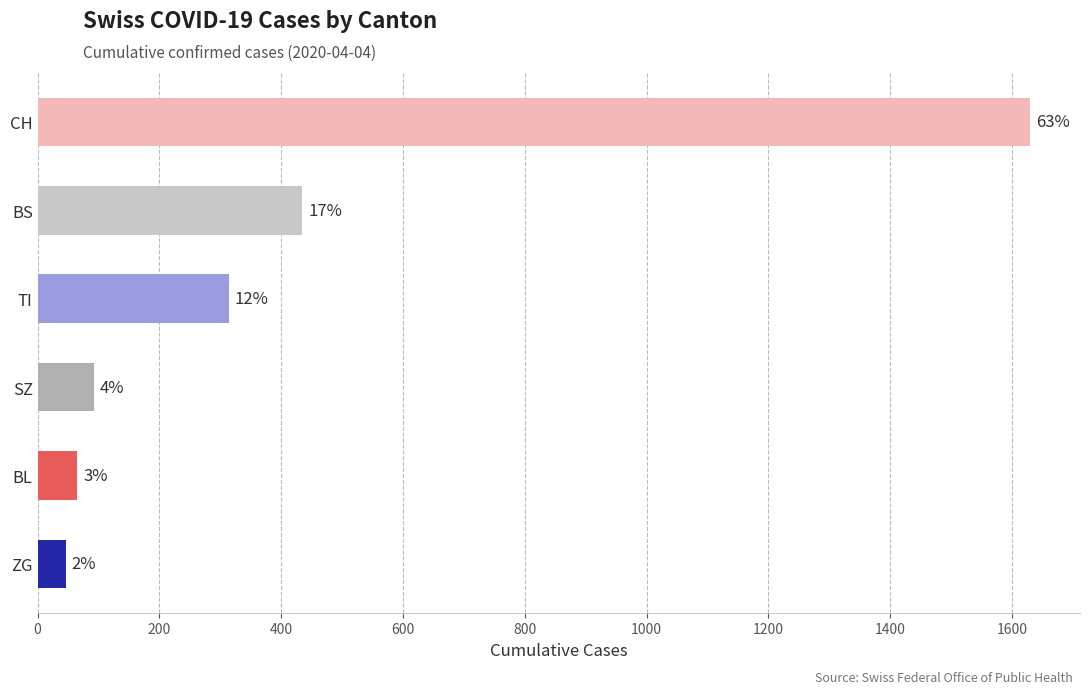

How many bars are there in total?

6